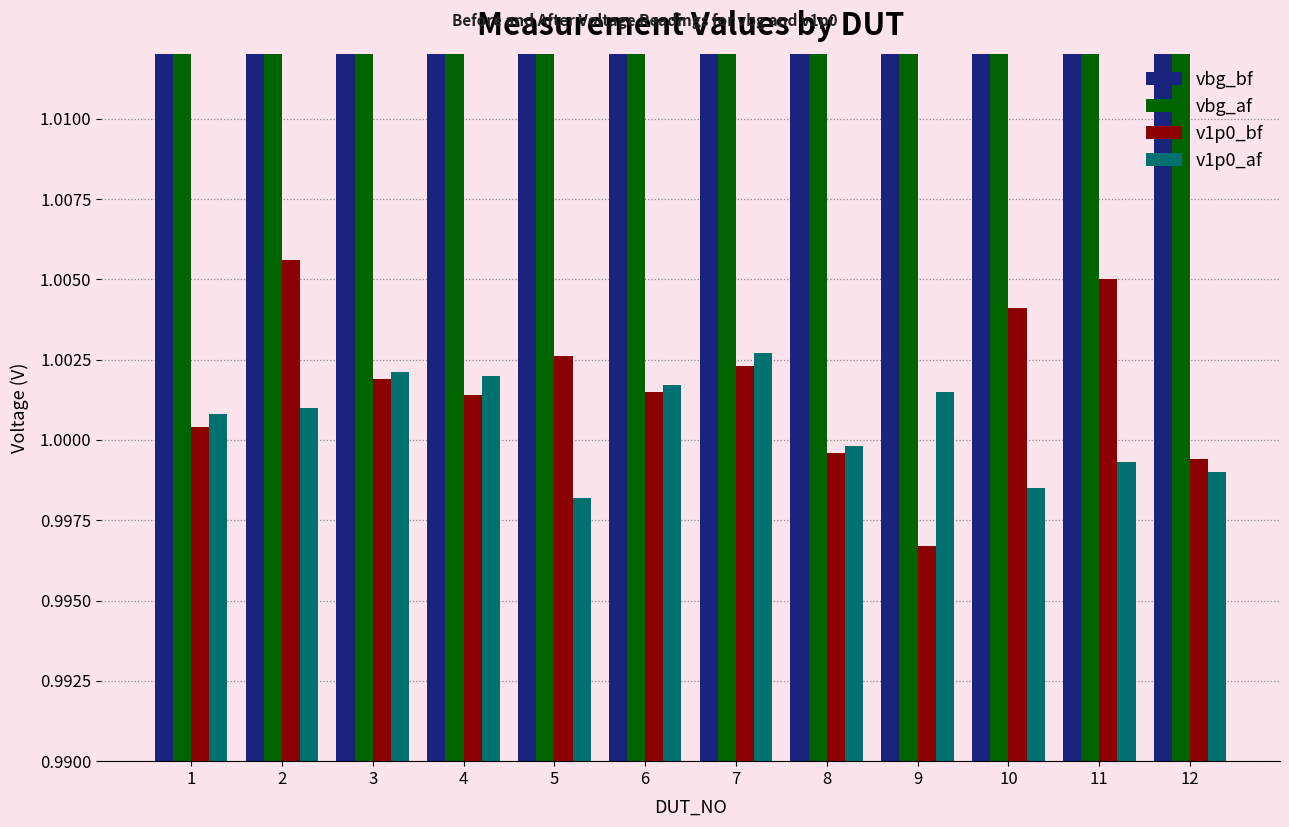

What is the value of the v1p0_af bar at the 8th from the left?

1.0